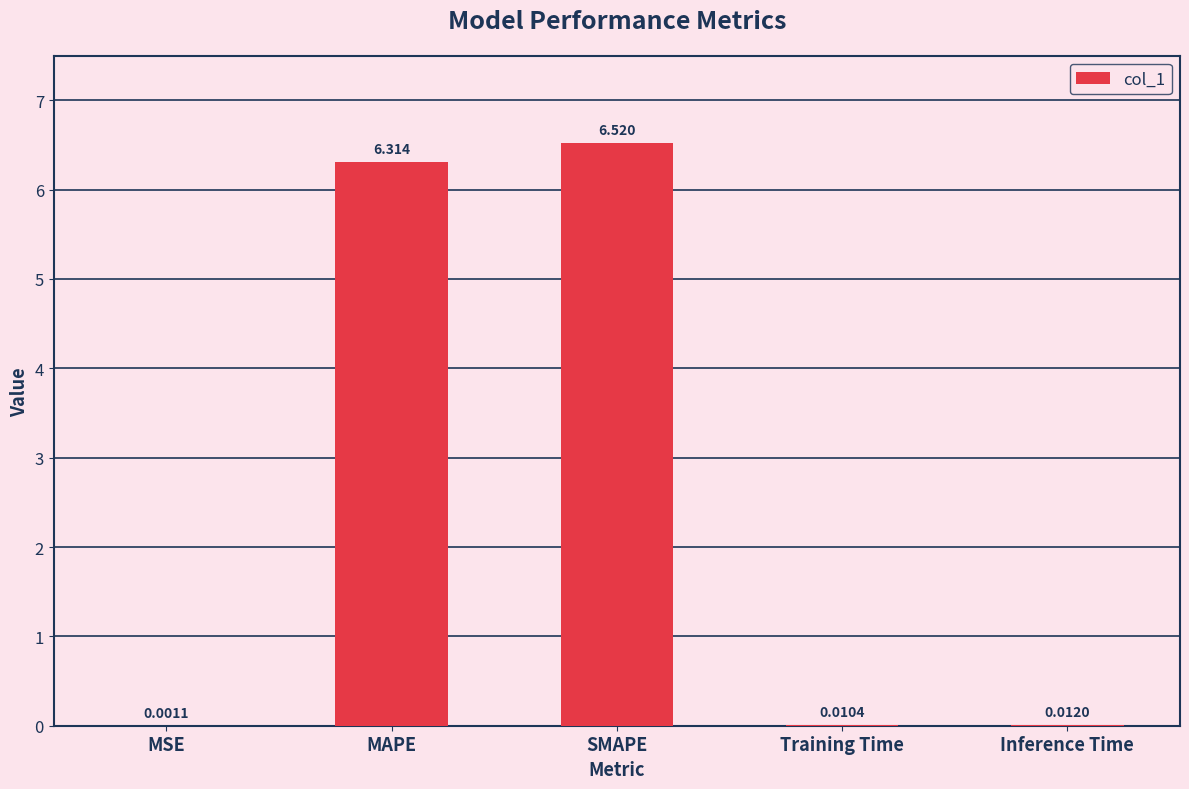

What is the change in value from MAPE to SMAPE?

+0.2